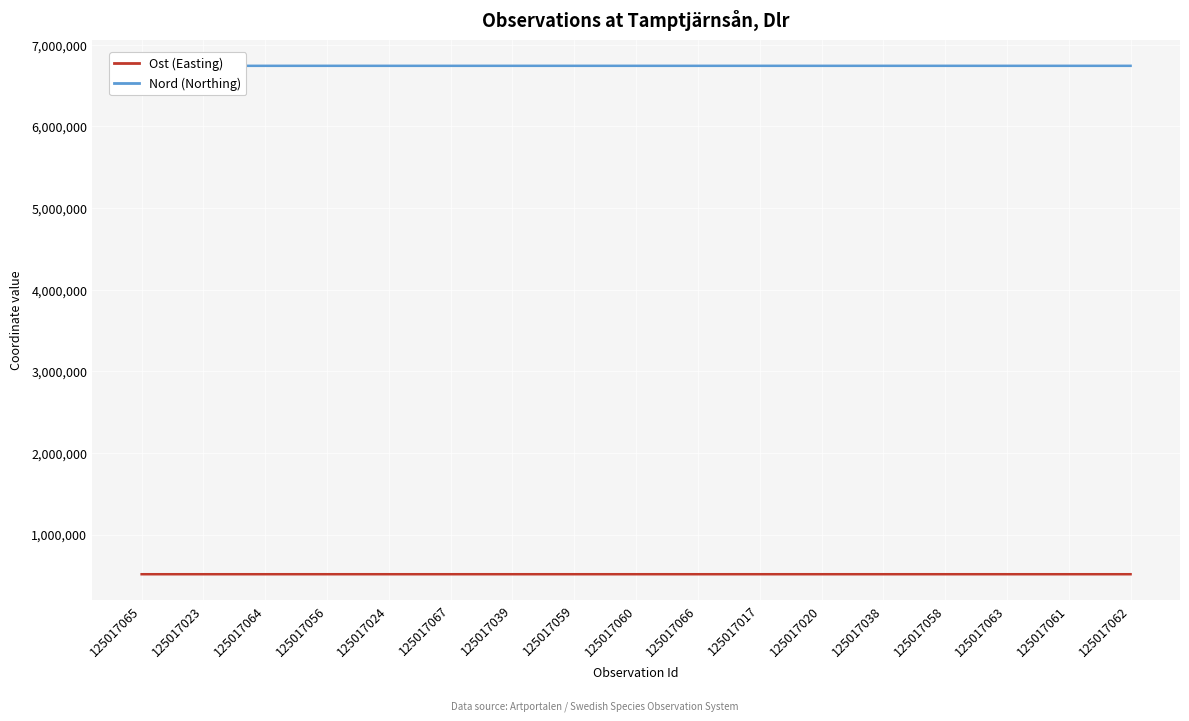

What is the total value across all series at 125017023?

7255686